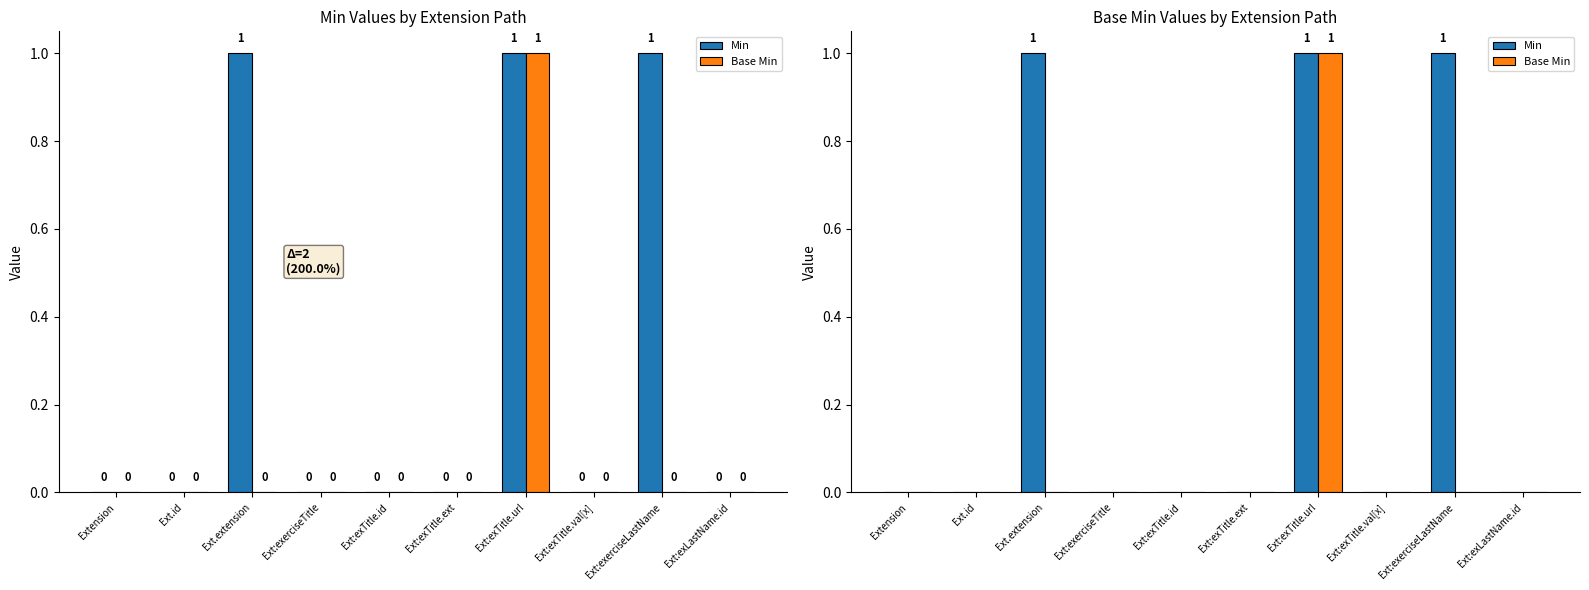

How many data points in Base Min are above 0?

1